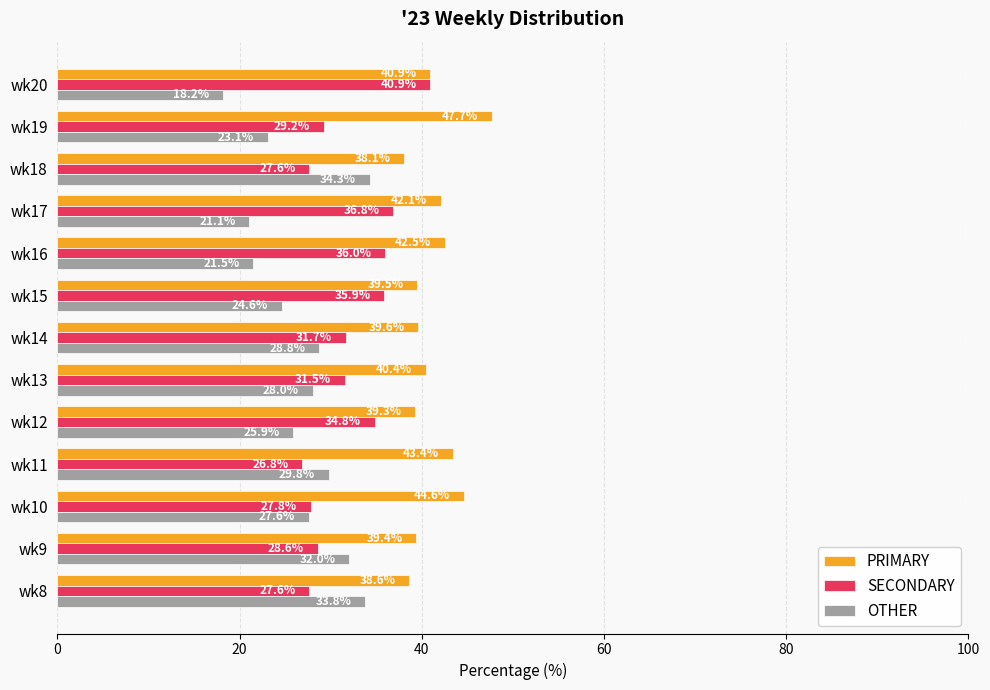

Which series has the largest total across all categories?

PRIMARY